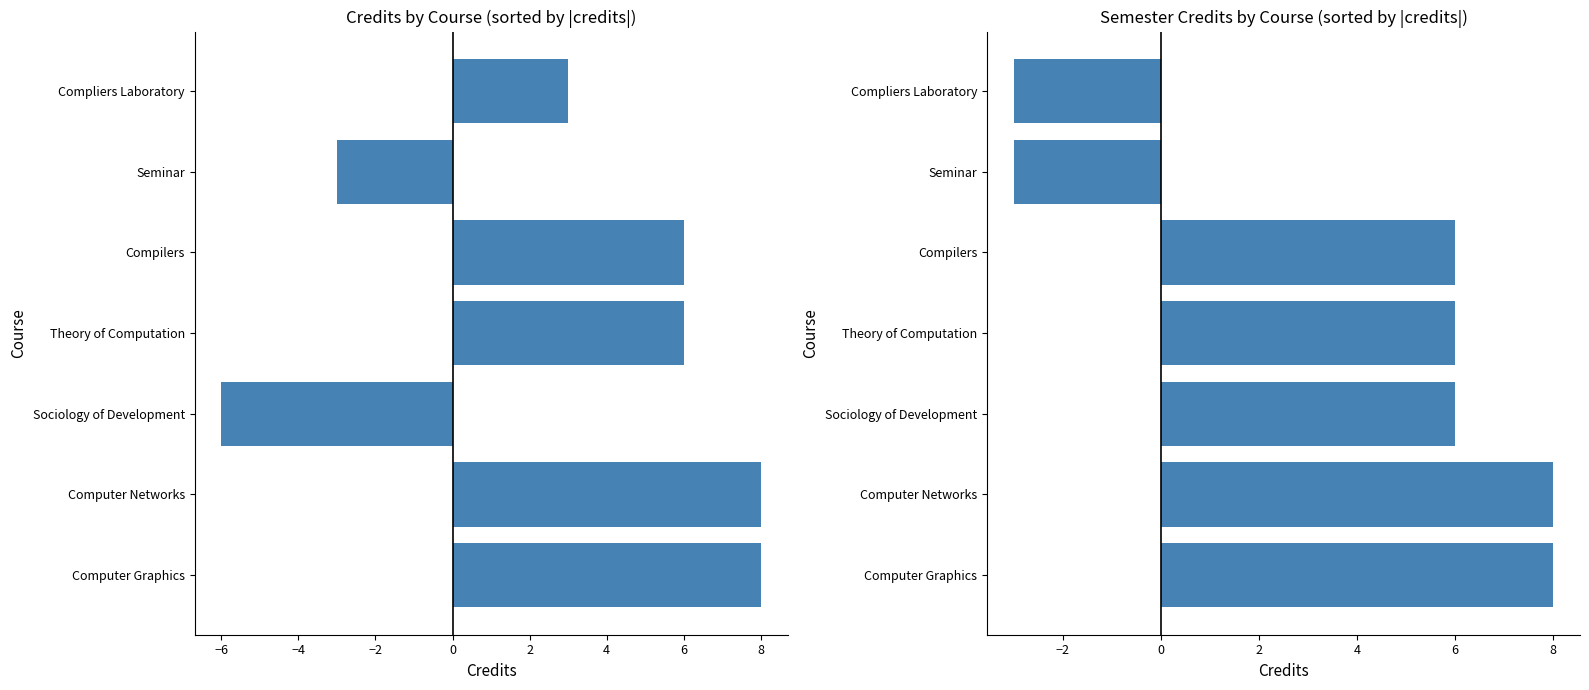

Does the chart contain any negative values?

Yes